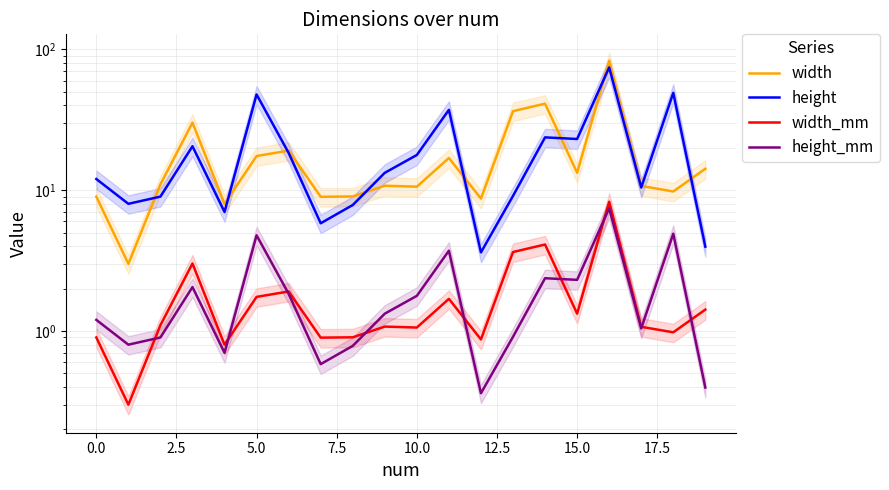

What is the value of the width point at the 8th from the left?

9.0